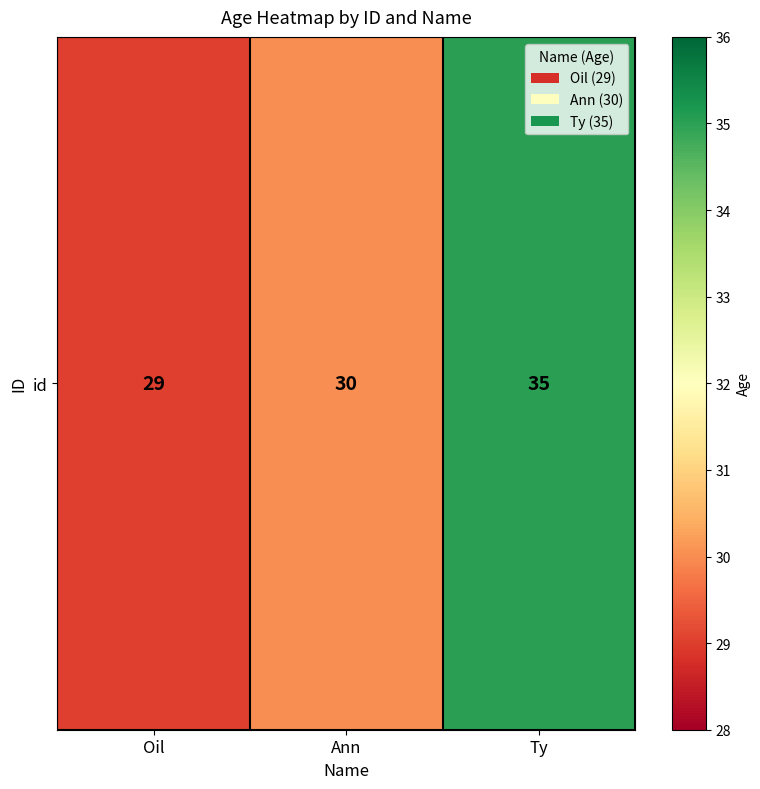

List the labels in order of value, smallest first.

Oil, Ann, Ty